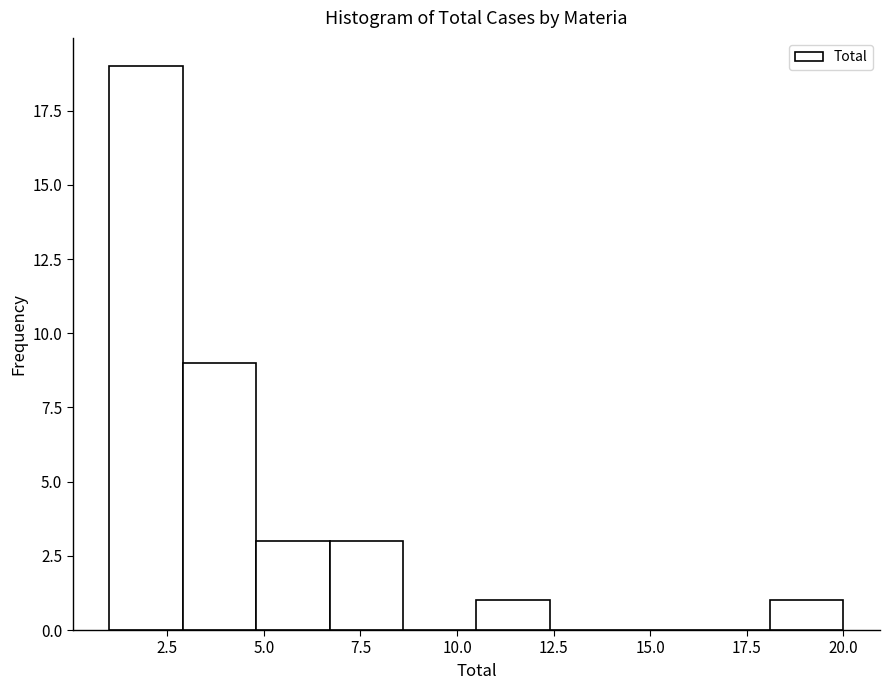

Around what value on the x-axis is the tallest bar? Give the approximate position of its centre, as read against the axis.

2.0